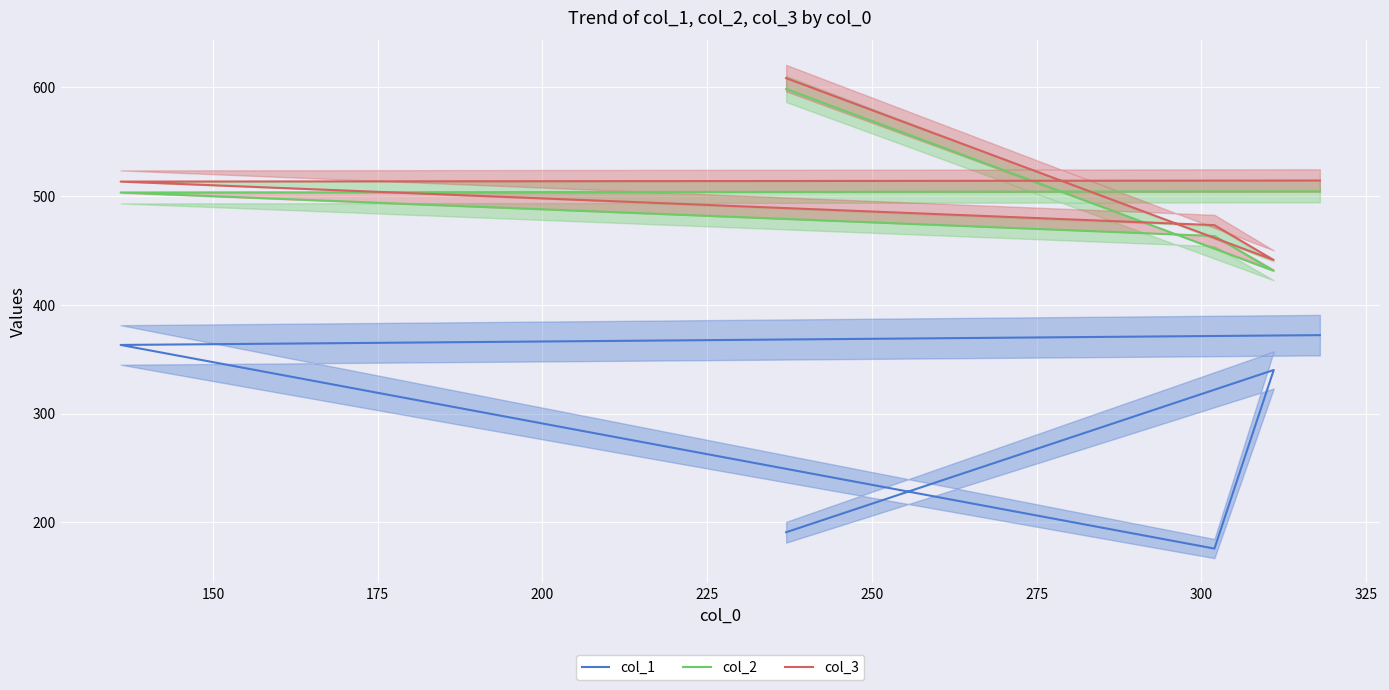

Is this an area chart (filled region under the line)?

No